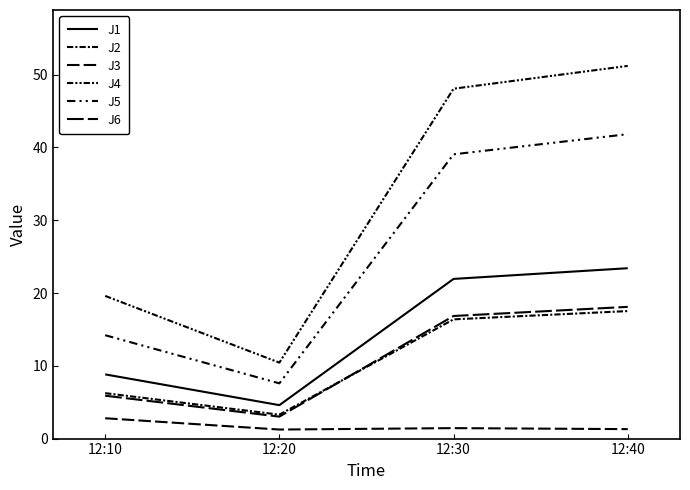

How many lines are shown in the chart?

6